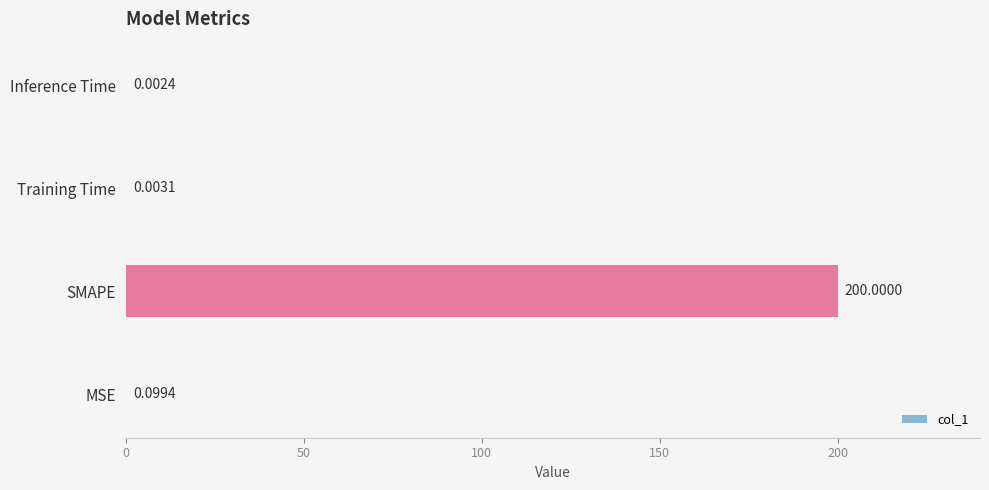

How many distinct data groups are displayed?

1